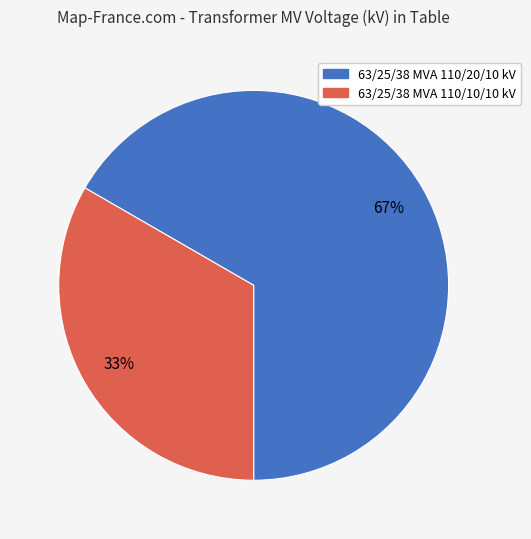

To the nearest percent, what is the combined percentage of 63/25/38 MVA 110/20/10 kV and 63/25/38 MVA 110/10/10 kV?

100%